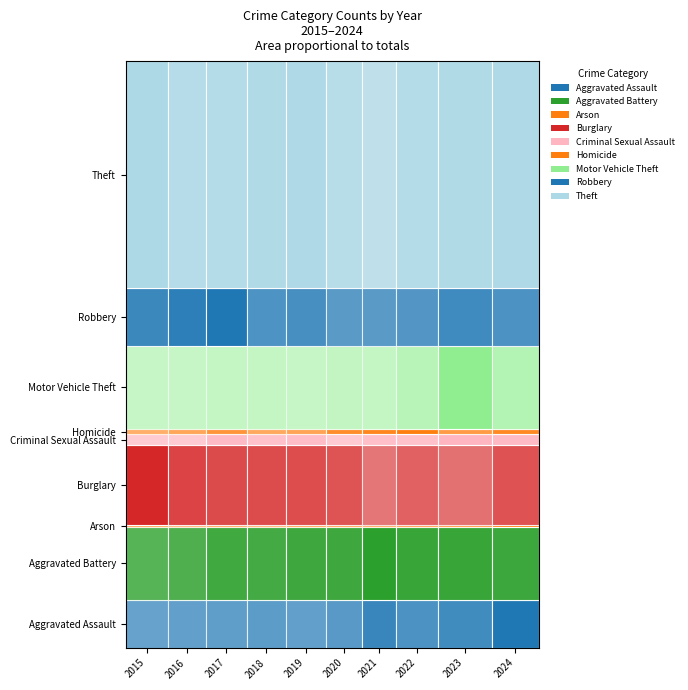

What is the difference between the Burglary values at 2024 and 2021?

121